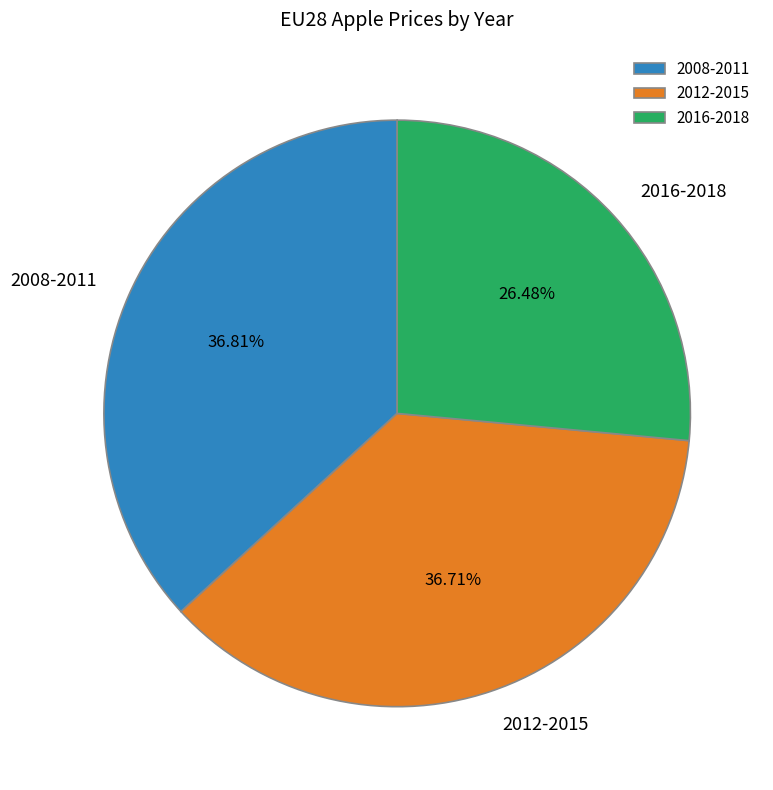

To the nearest percent, what is the difference between the largest and smallest slice percentages?

10%